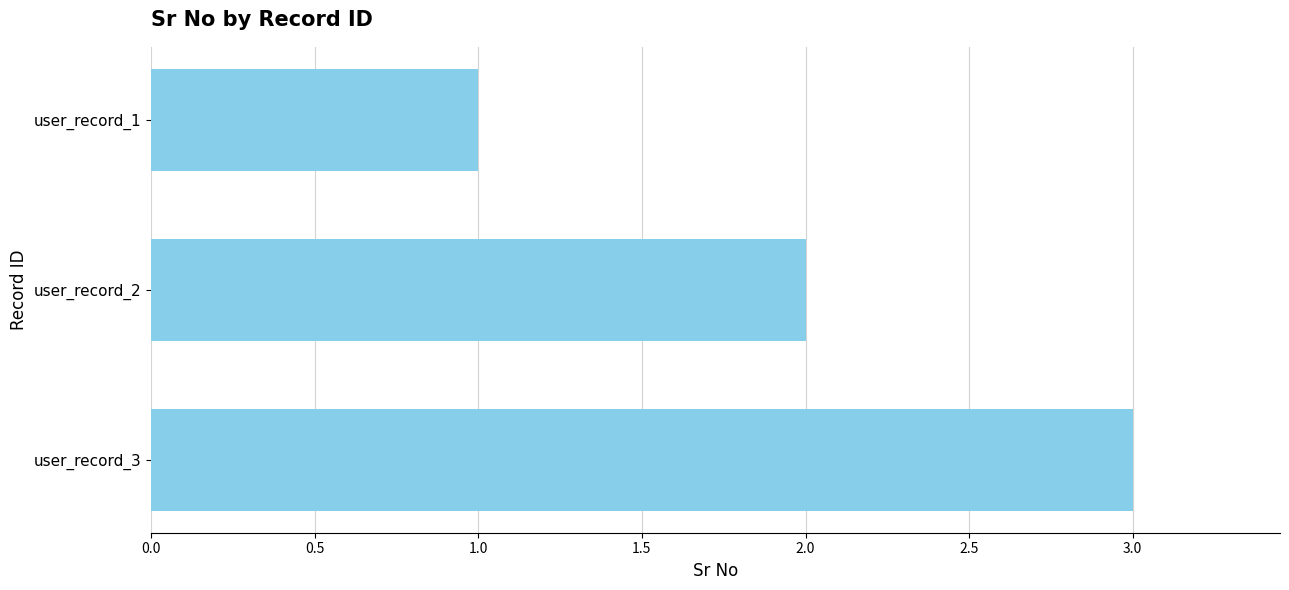

List the labels in order of value, smallest first.

user_record_1, user_record_2, user_record_3